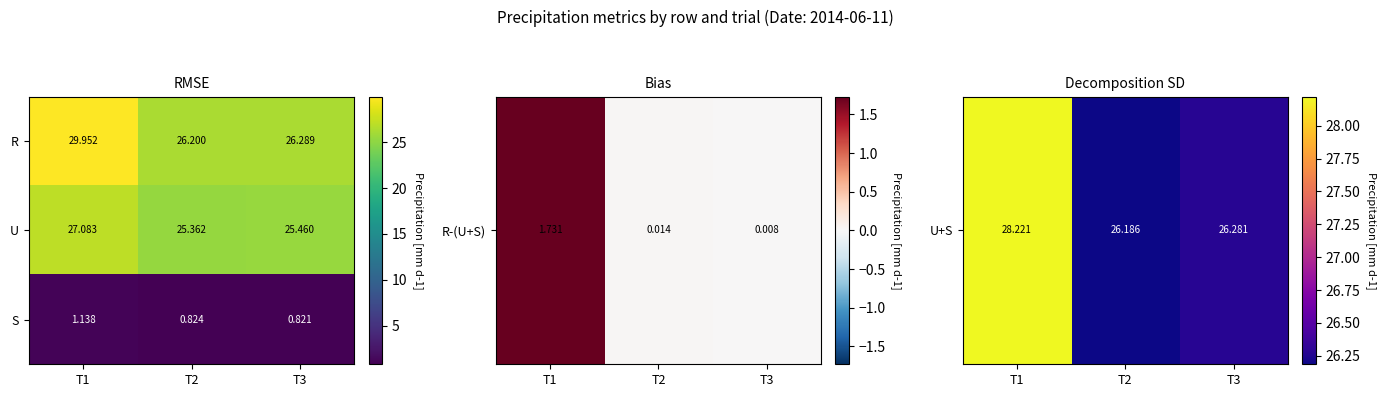

Rank the series by their maximum value, from highest to lowest.

R, U, S